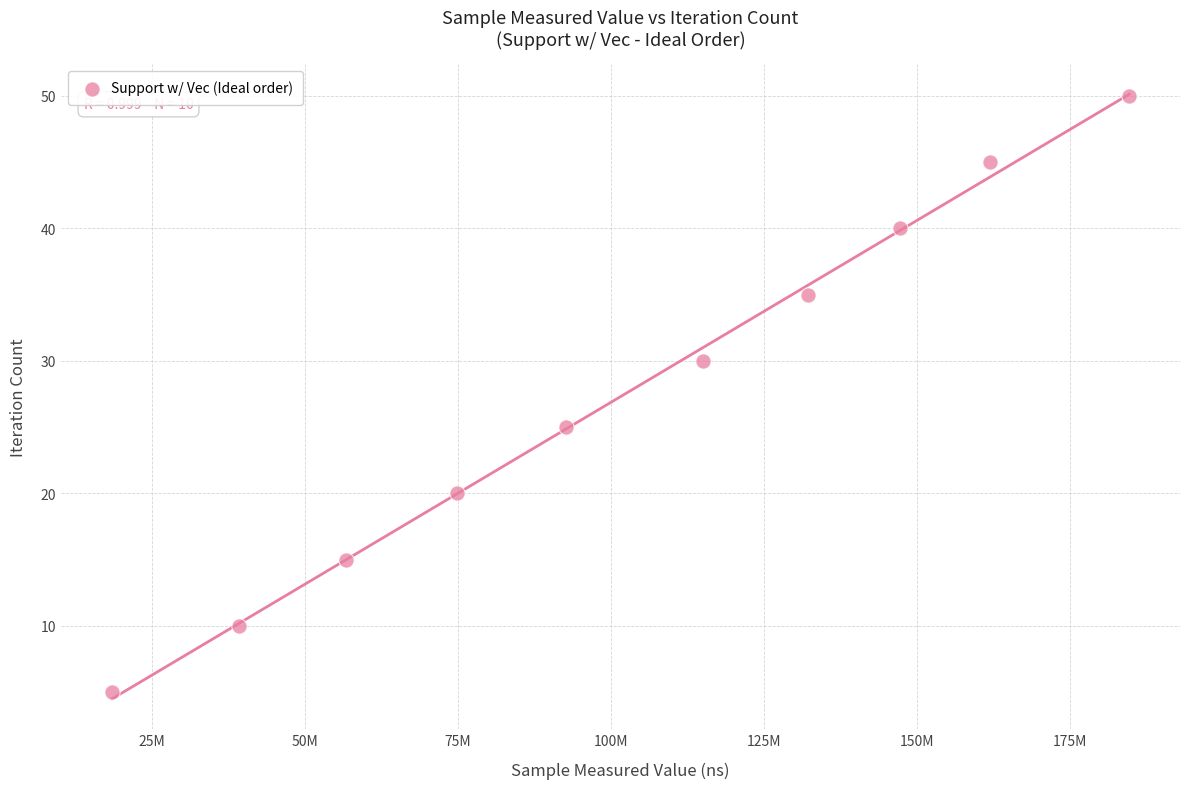

What is the range of X values (max minus min)?

166184524